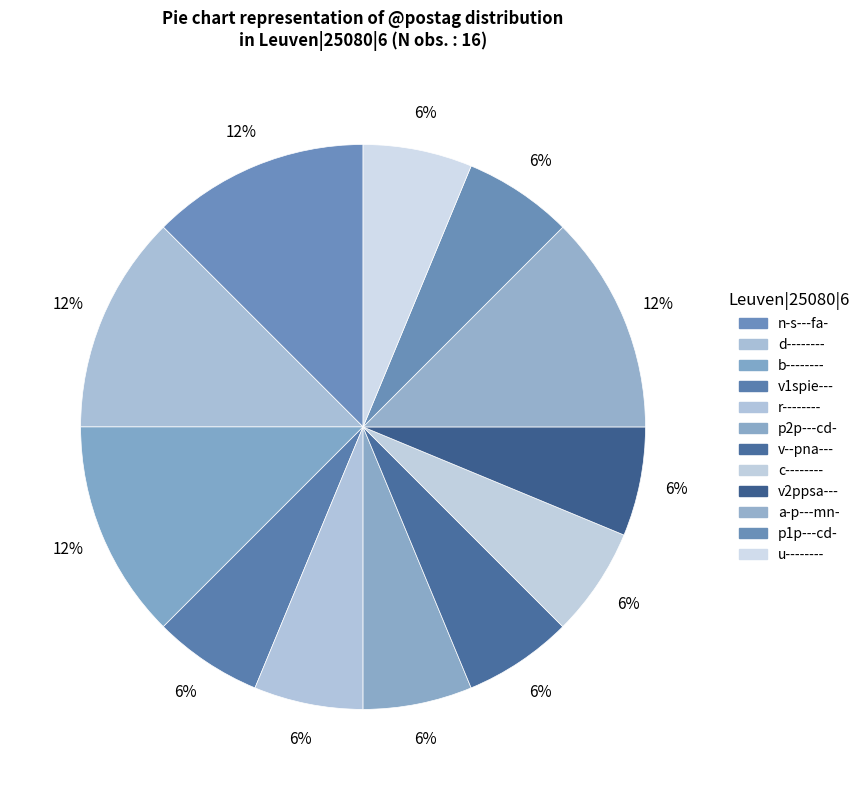

Which has a higher value, p2p---cd- or n-s---fa-?

n-s---fa-